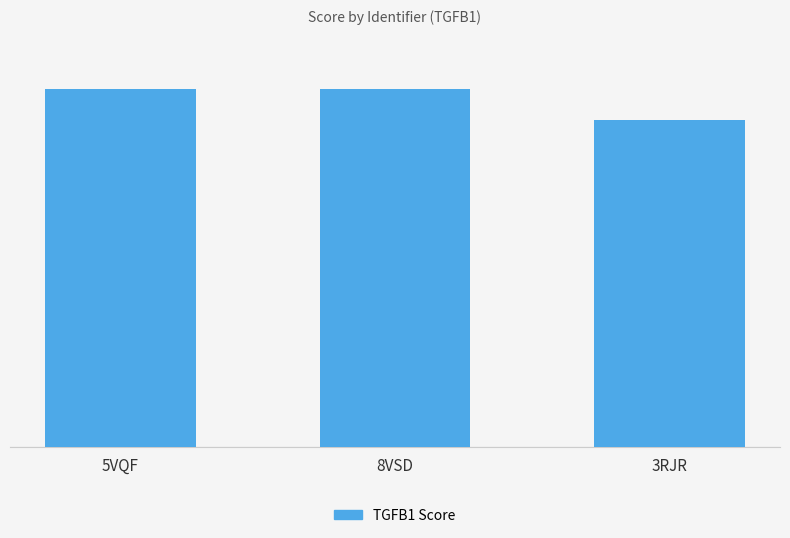

Is it true that the value at 8VSD is 1.0?

True